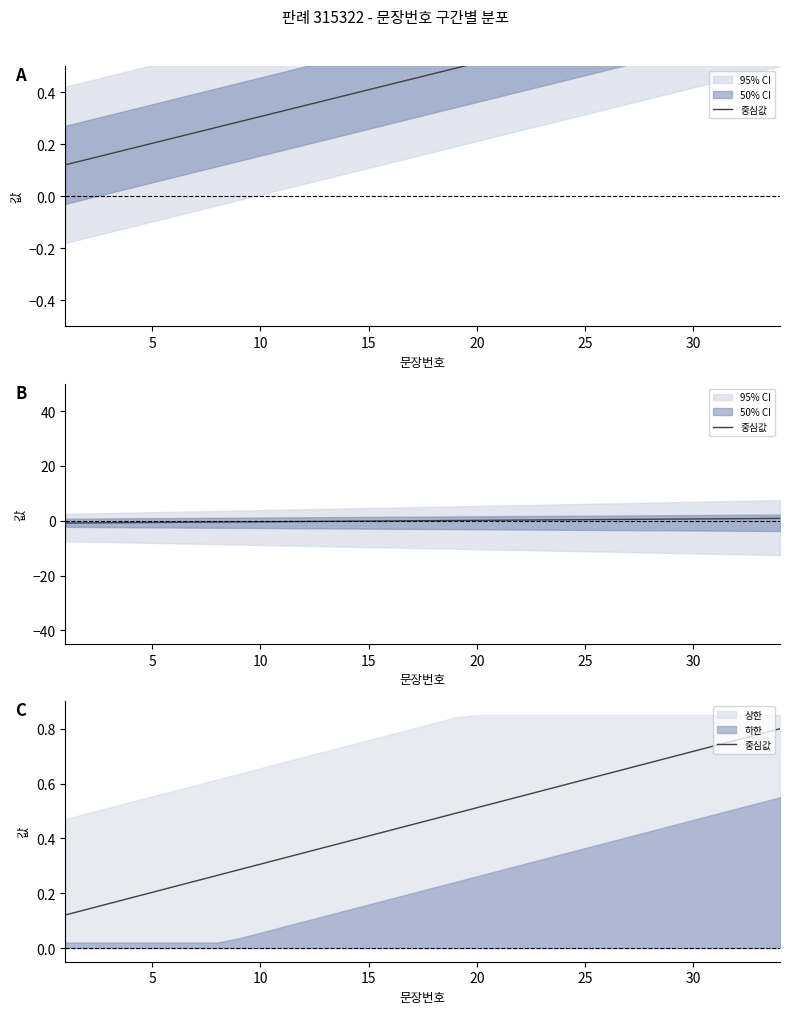

Reading left to right, extract all data points from this chart.

0.1	0.1	0.2	0.2	0.2	0.2	0.2	0.3	0.3	0.3	0.3	0.3	0.4	0.4	0.4	0.4	0.4	0.5	0.5	0.5	0.5	0.6	0.6	0.6	0.6	0.6	0.7	0.7	0.7	0.7	0.7	0.8	0.8	0.8